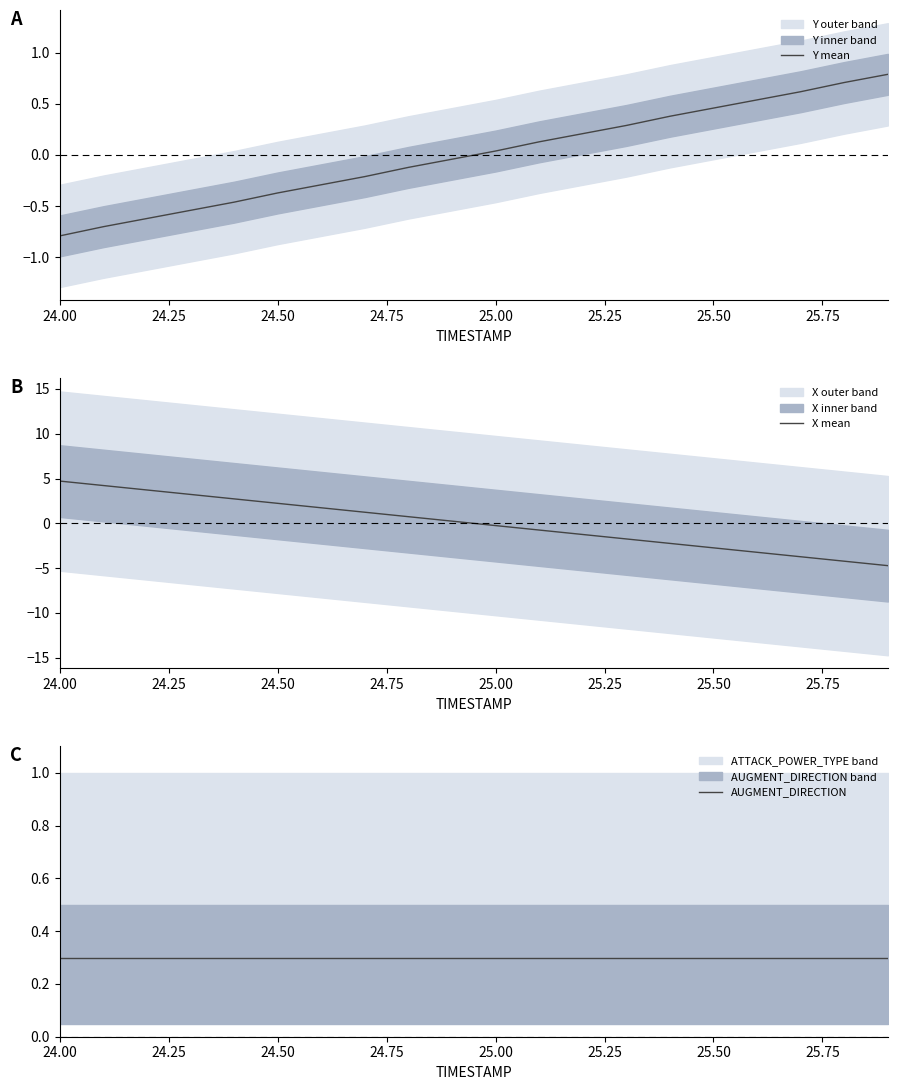

What are all the series names shown in the legend?

Y mean, X mean, AUGMENT_DIRECTION